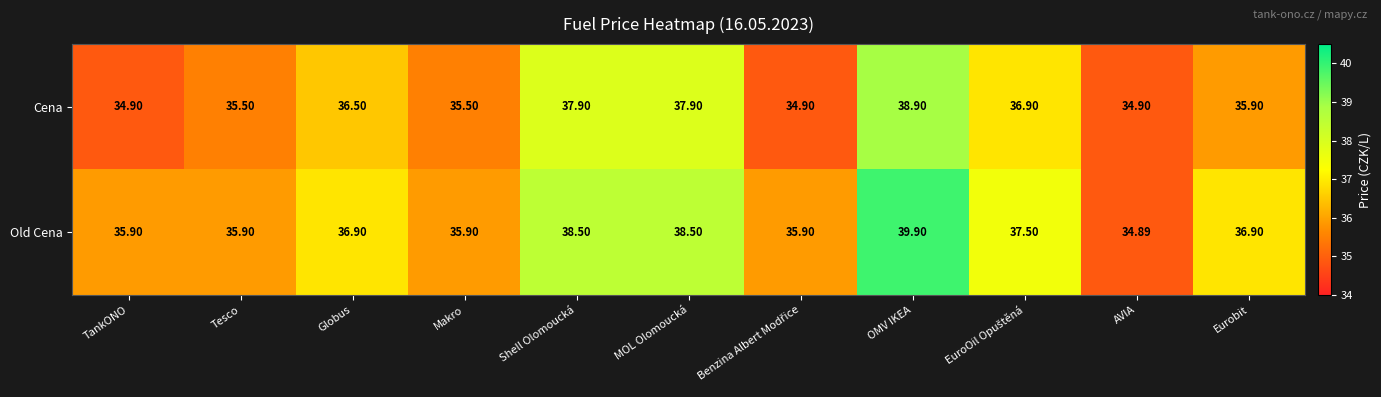

At which category is the sum across all series the highest?

OMV IKEA